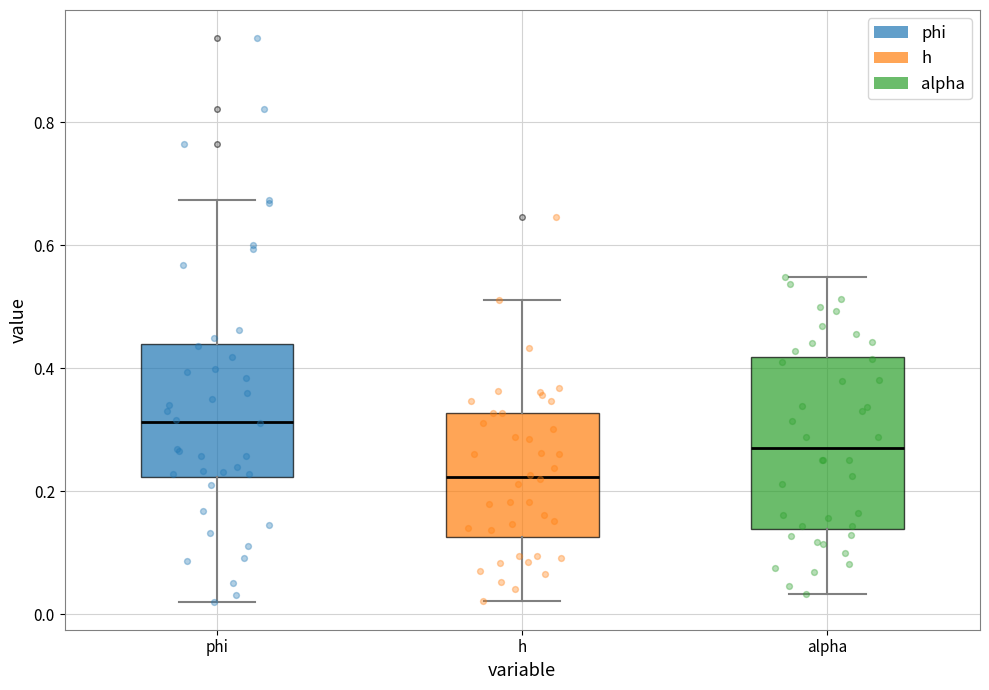

Which box is the tallest, from its lower edge to its upper edge?

alpha